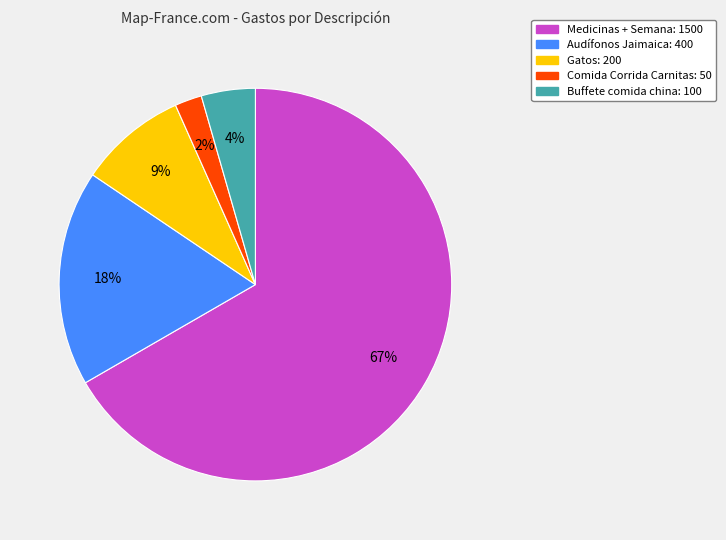

Rank the categories by value from lowest to highest.

Comida Corrida Carnitas, Buffete comida china, Gatos, Audífonos Jaimaica, Medicinas + Semana